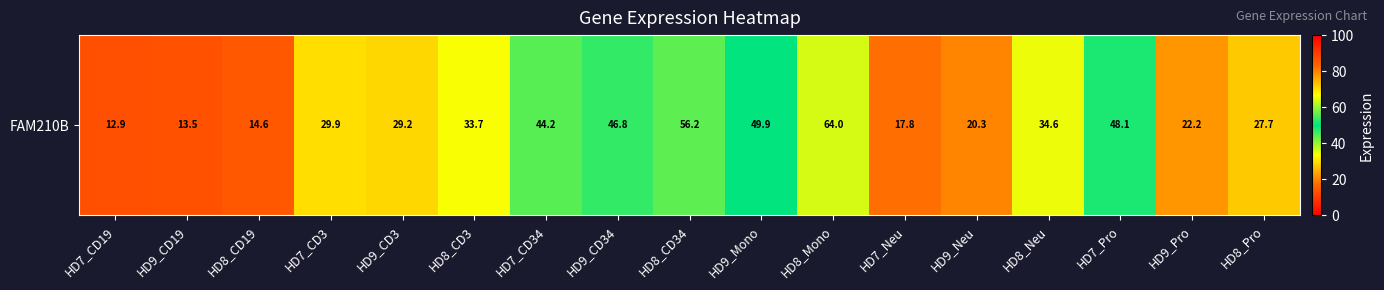

Which category has the lowest value across all series?

HD7_CD19